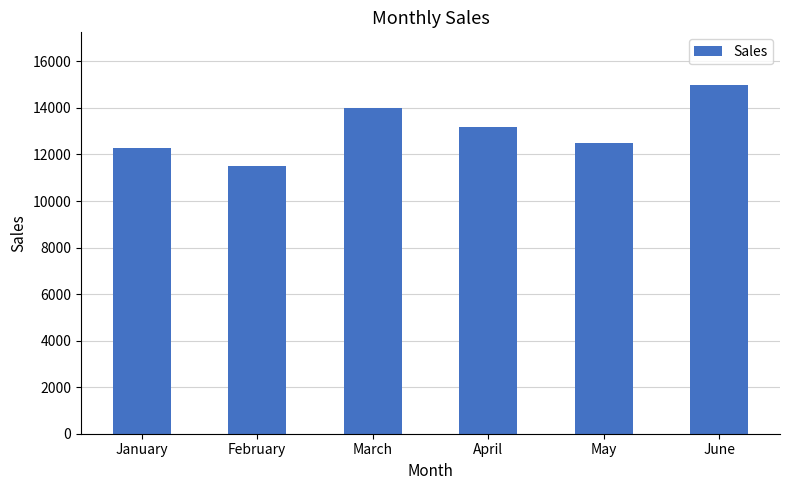

Which label corresponds to the largest value in the chart?

June